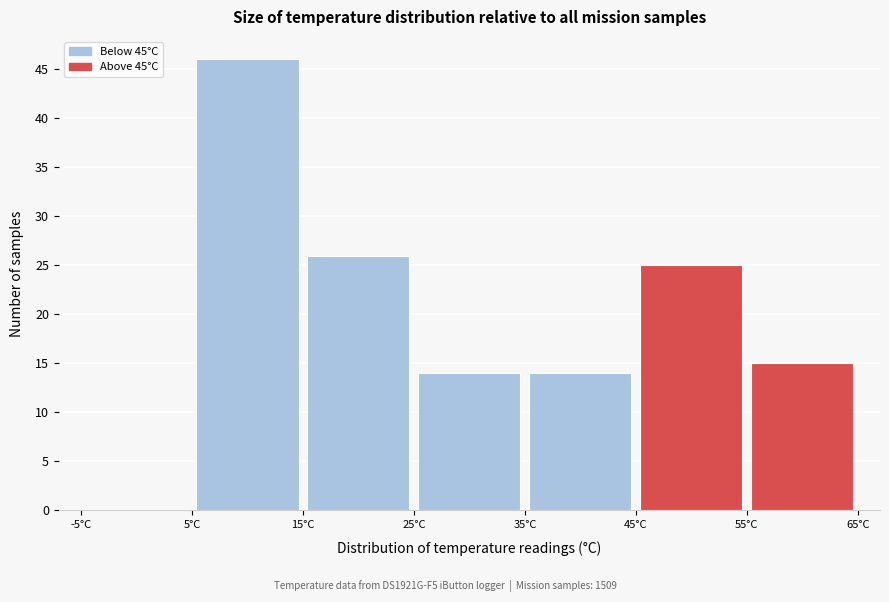

How tall is the bar that spans 55 to 65 on the x-axis? The values are not printed on the chart, so give them approximately, as read against the axis.

15